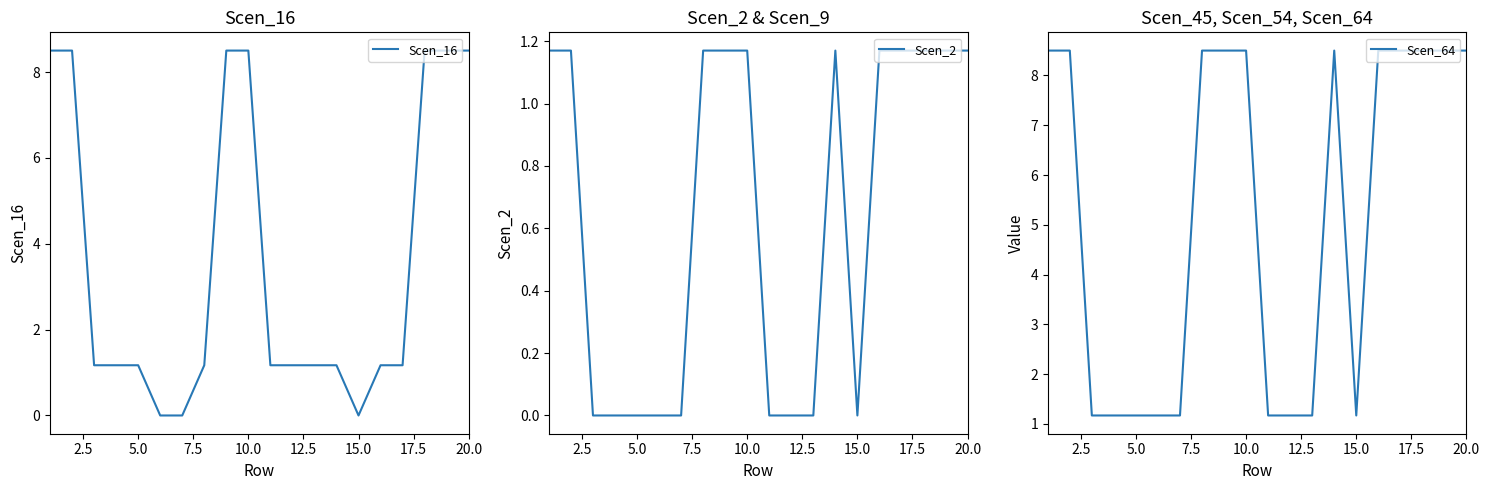

The Scen_16 series shows 2.3 at 10.0. True or false?

False